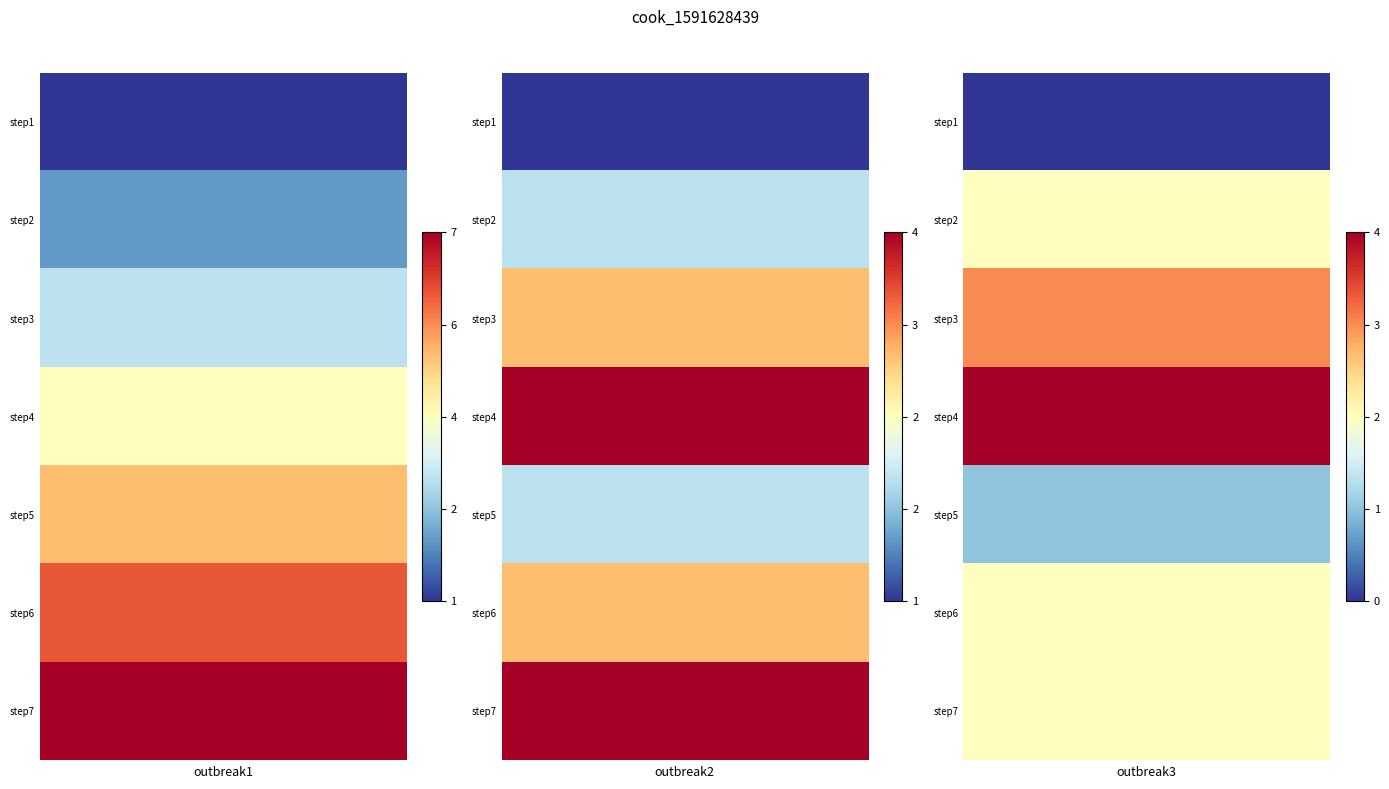

What is the difference between the highest and lowest values at 5?

4